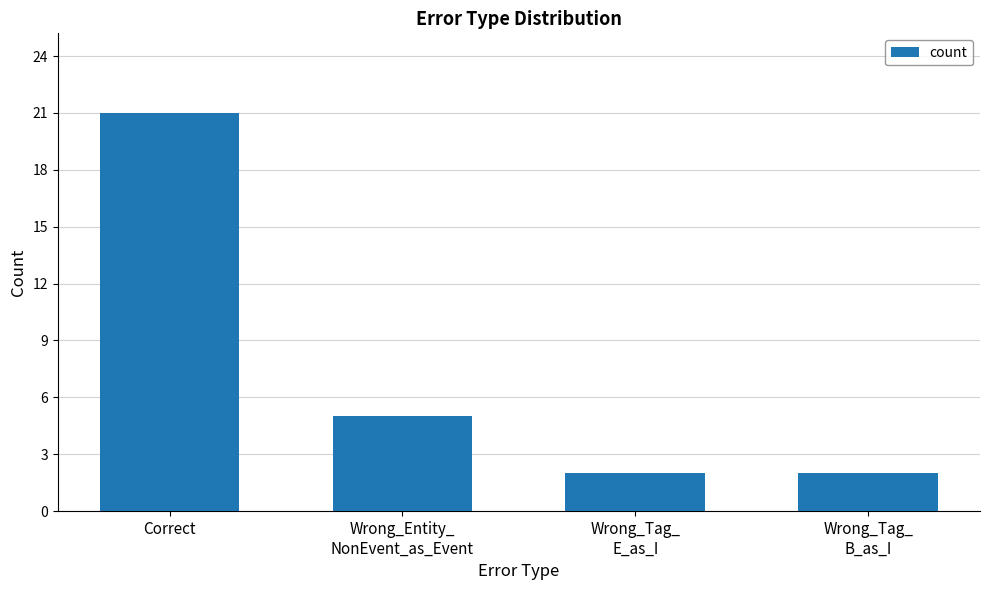

What position from the left is Correct?

1